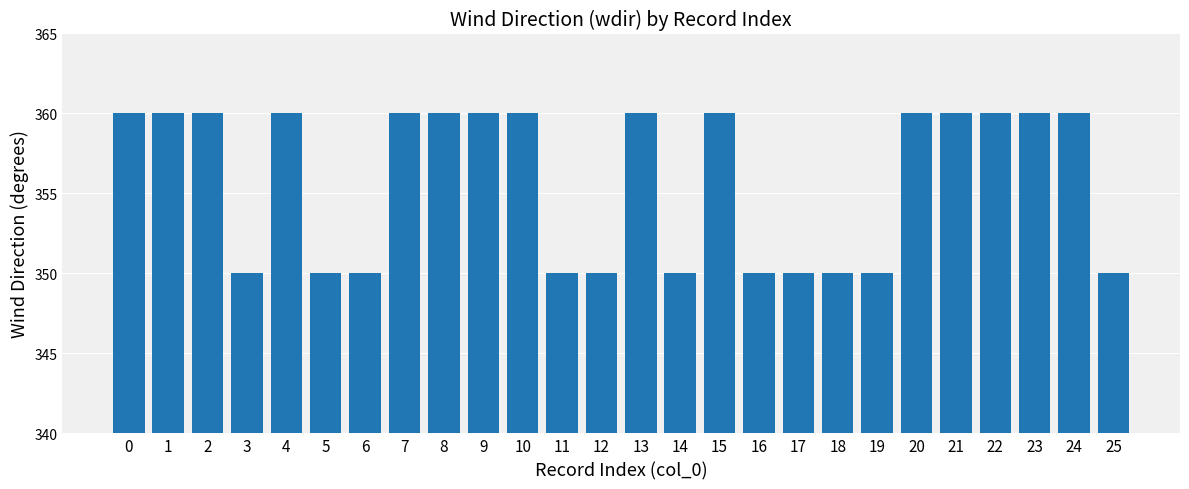

Which has a higher value, 12 or 20?

20